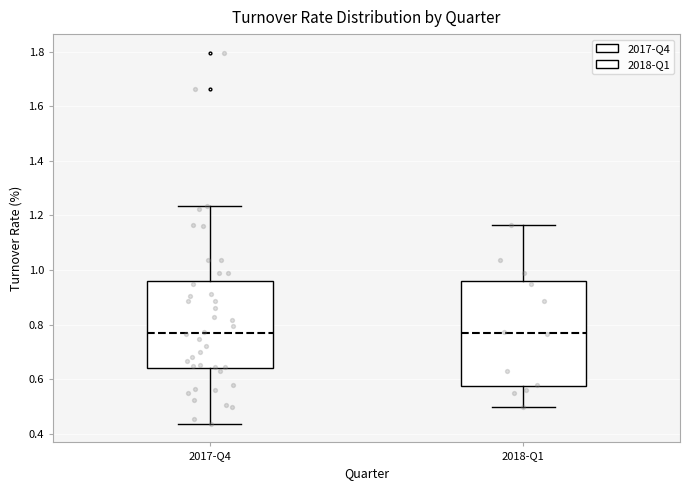

Reading left to right, transcribe this box plot: for each box, give where its median line is, the range the box spans, and where its two whiskers end, as read against the y-axis. The values are not printed on the chart, so give them approximately, as read against the axis.

2017-Q4: median 0.76, box 0.64 to 0.96, whiskers 0.44 to 1.24
2018-Q1: median 0.76, box 0.58 to 0.96, whiskers 0.50 to 1.16